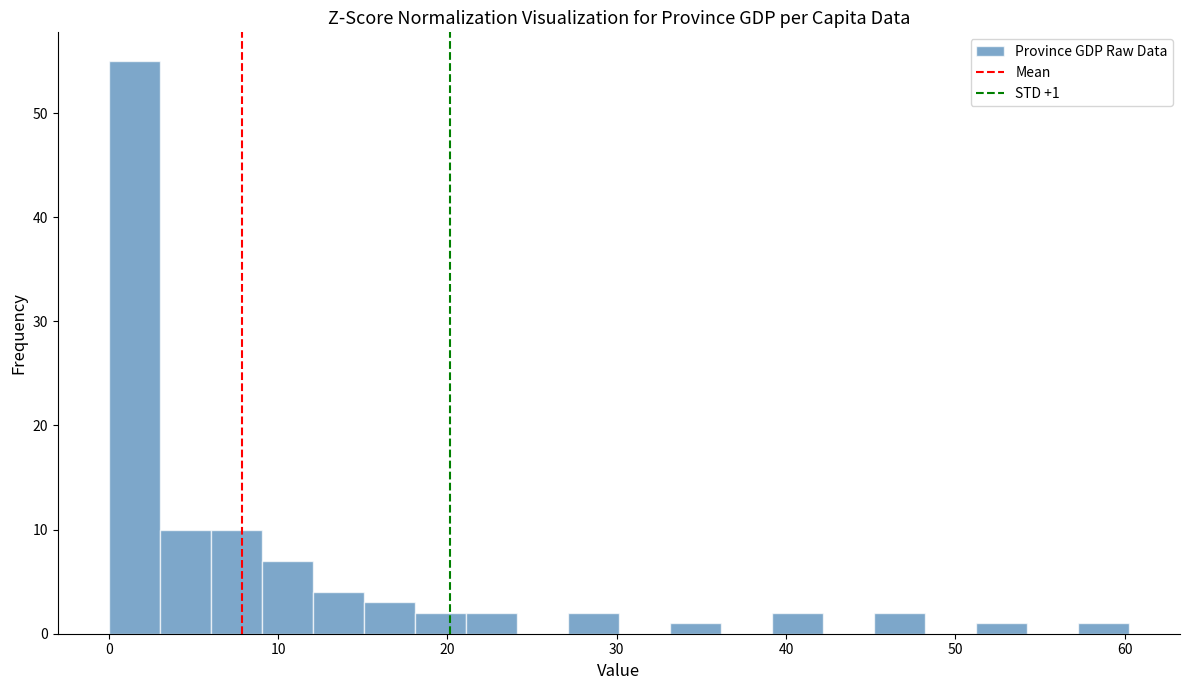

Around what value on the x-axis is the tallest bar? Give the approximate position of its centre, as read against the axis.

2